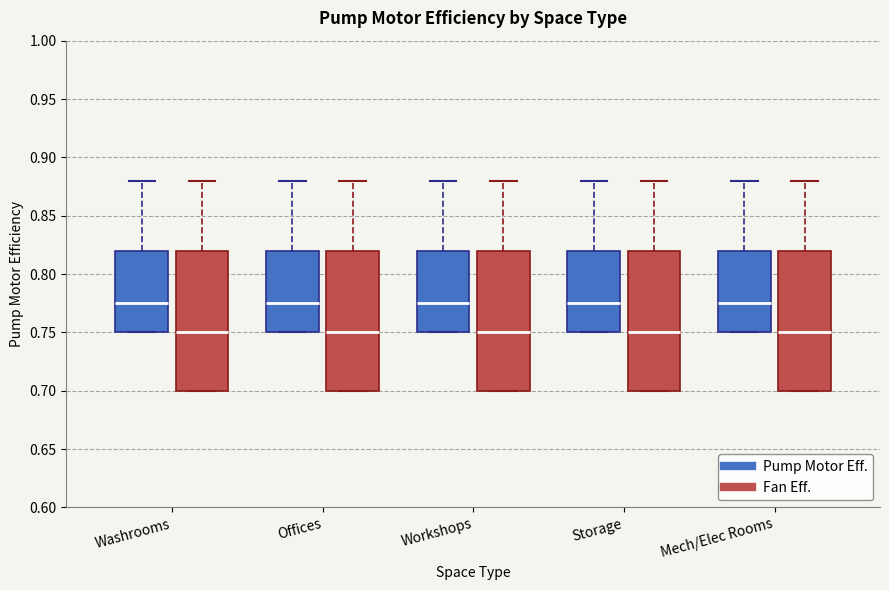

Reading left to right, read every box against the y-axis: the position of its median line, the range the box covers, and the ends of its whiskers. The values are not printed on the chart, so give them approximately, as read against the axis.

Washrooms (Pump Motor Eff.): median 0.775, box 0.750 to 0.820, whiskers 0.750 to 0.880
Washrooms (Fan Eff.): median 0.750, box 0.700 to 0.820, whiskers 0.700 to 0.880
Offices (Pump Motor Eff.): median 0.775, box 0.750 to 0.820, whiskers 0.750 to 0.880
Offices (Fan Eff.): median 0.750, box 0.700 to 0.820, whiskers 0.700 to 0.880
Workshops (Pump Motor Eff.): median 0.775, box 0.750 to 0.820, whiskers 0.750 to 0.880
Workshops (Fan Eff.): median 0.750, box 0.700 to 0.820, whiskers 0.700 to 0.880
Storage (Pump Motor Eff.): median 0.775, box 0.750 to 0.820, whiskers 0.750 to 0.880
Storage (Fan Eff.): median 0.750, box 0.700 to 0.820, whiskers 0.700 to 0.880
Mech/Elec Rooms (Pump Motor Eff.): median 0.775, box 0.750 to 0.820, whiskers 0.750 to 0.880
Mech/Elec Rooms (Fan Eff.): median 0.750, box 0.700 to 0.820, whiskers 0.700 to 0.880